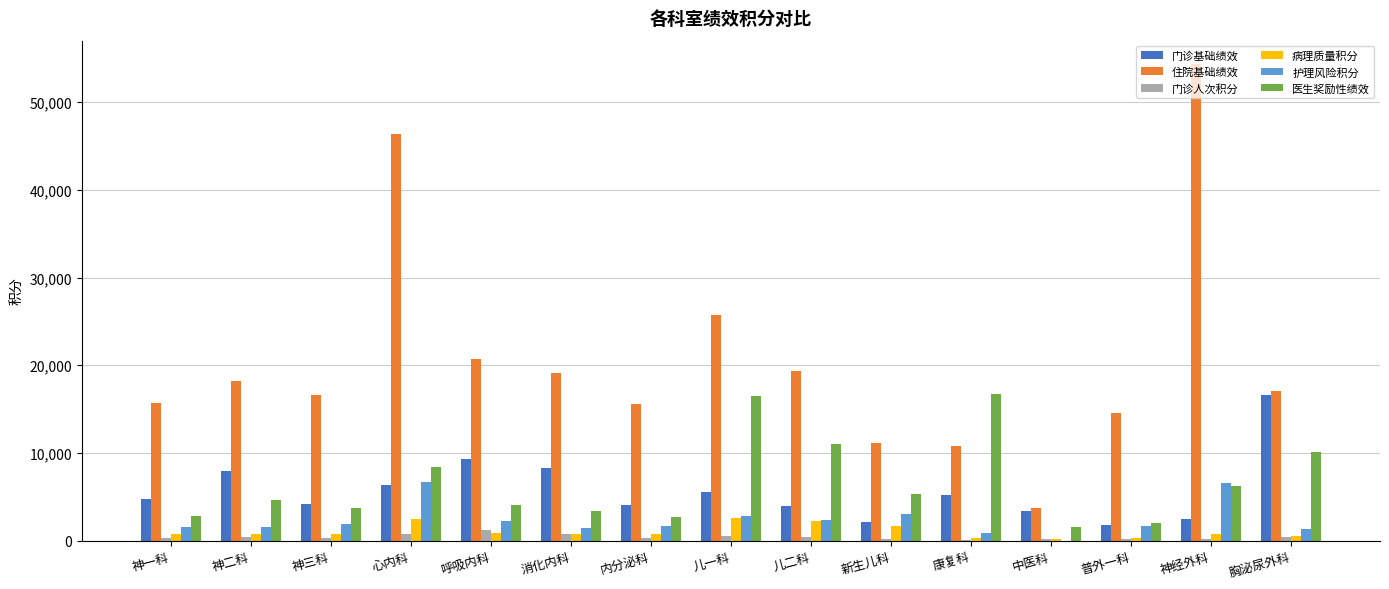

The value of 门诊人次积分 at 儿一科 is 488. True or false?

True